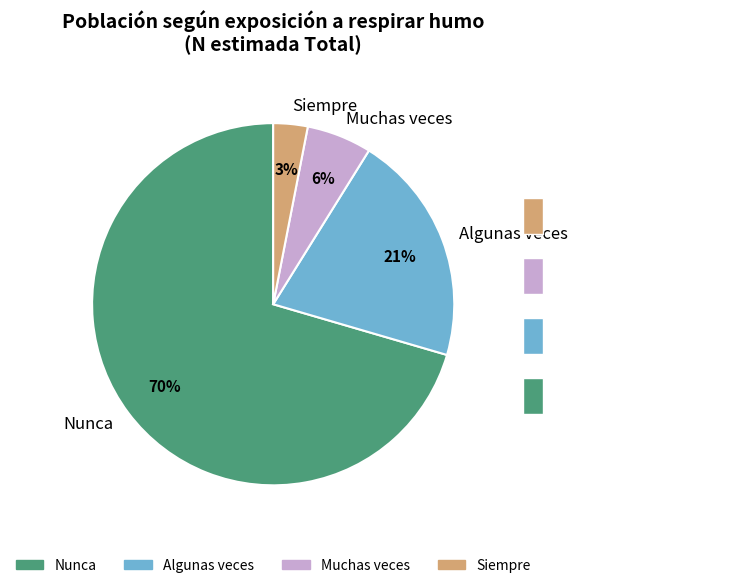

Combined, do Nunca and Siempre account for over 50%?

Yes